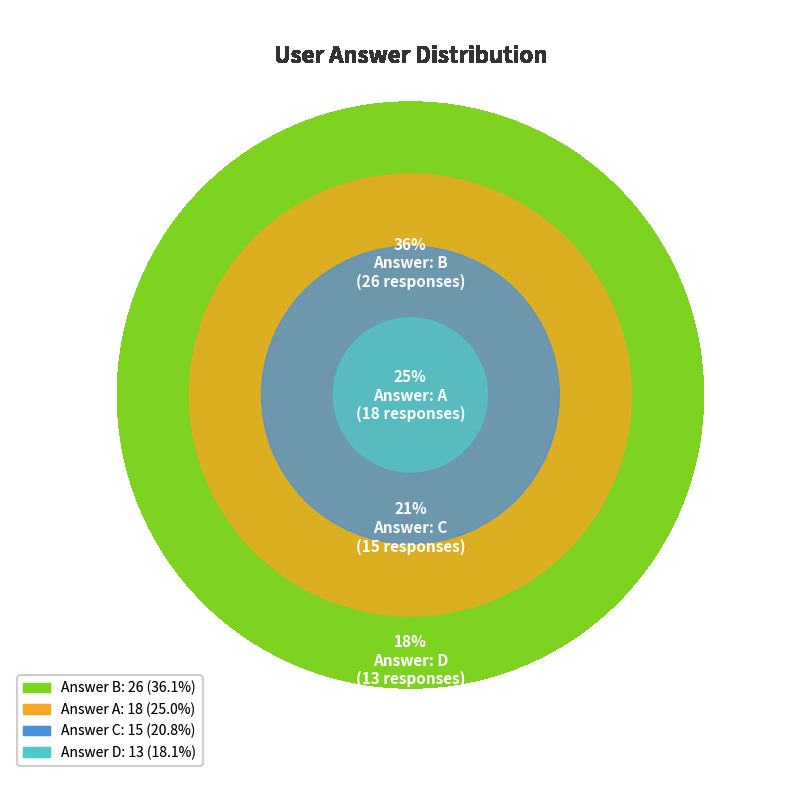

What is the change in value from a to c?

-3